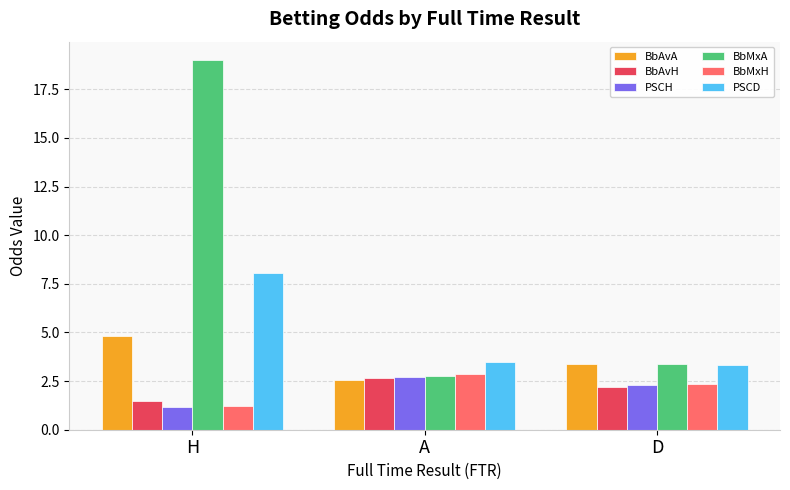

Does the chart contain stacked bars?

No